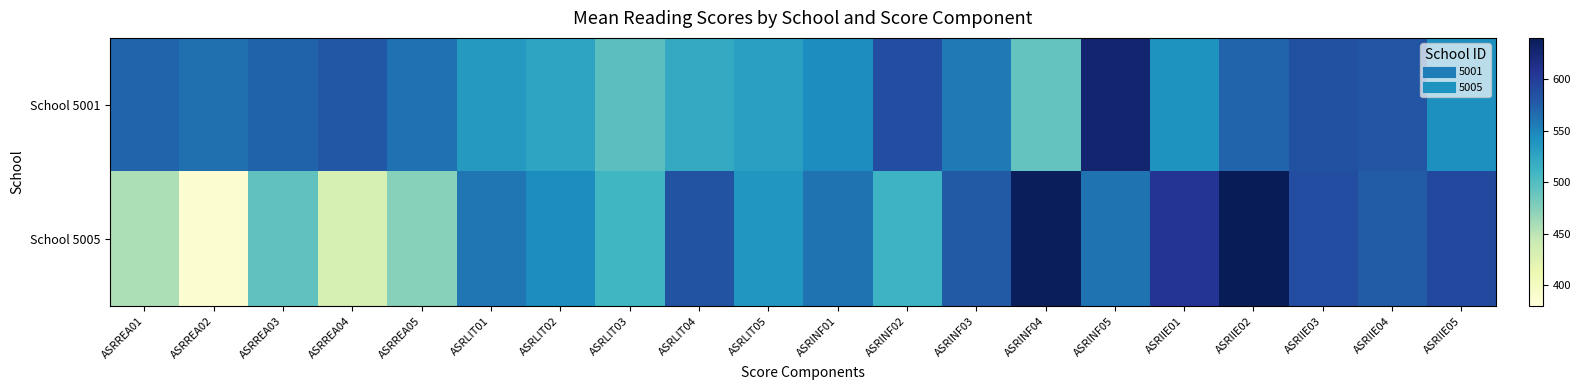

Between ASRLIT05 and ASRINF01, which is larger?

ASRINF01